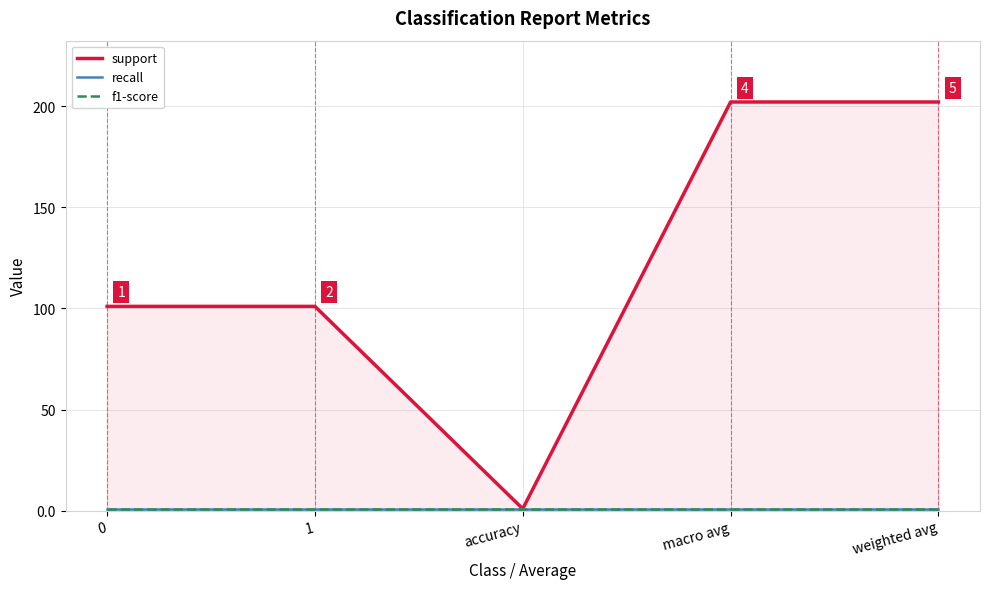

Reading left to right, extract all data points from this chart.

support: 0=101	1=101	accuracy=1	macro avg=202	weighted avg=202
recall: 0=1	1=1	accuracy=1	macro avg=1	weighted avg=1
f1-score: 0=1	1=1	accuracy=1	macro avg=1	weighted avg=1